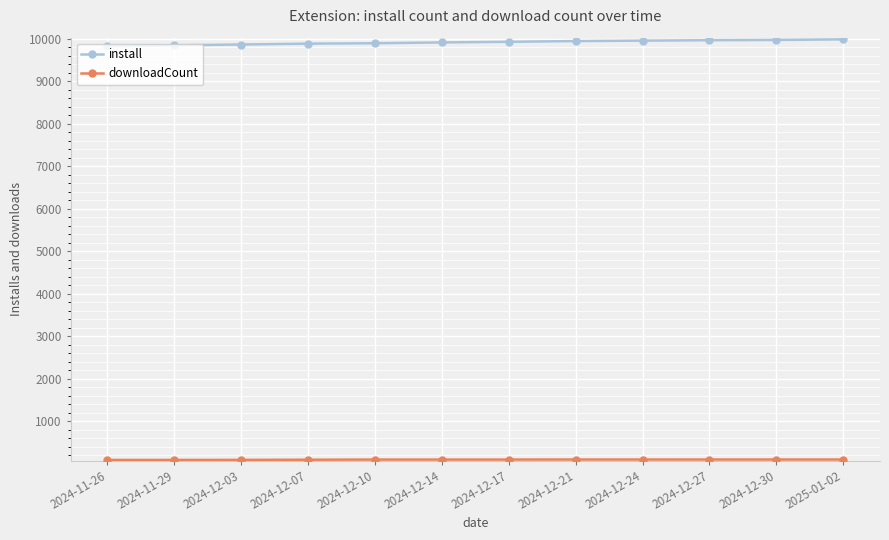

The install series shows 15282 at 2024-12-27. True or false?

False